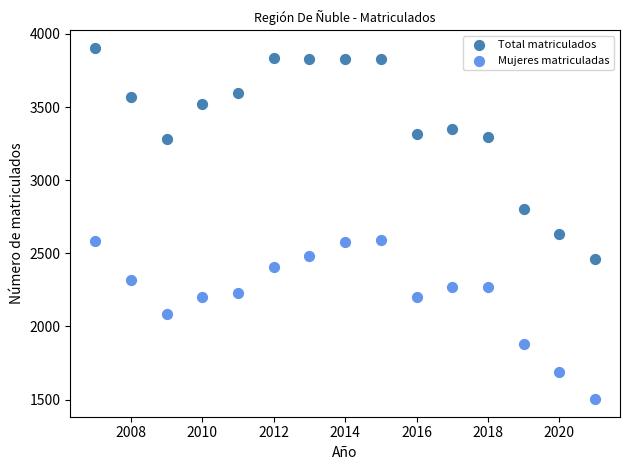

Across all data points, what is the range of X values (max minus min)?

14